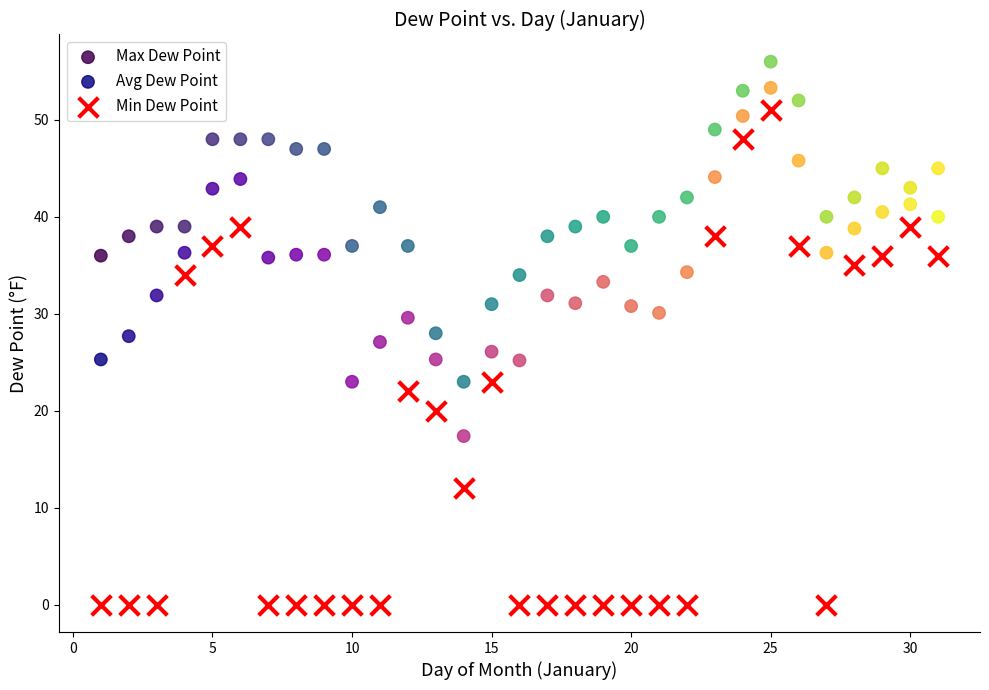

Across all data points, what is the range of X values (max minus min)?

30.0